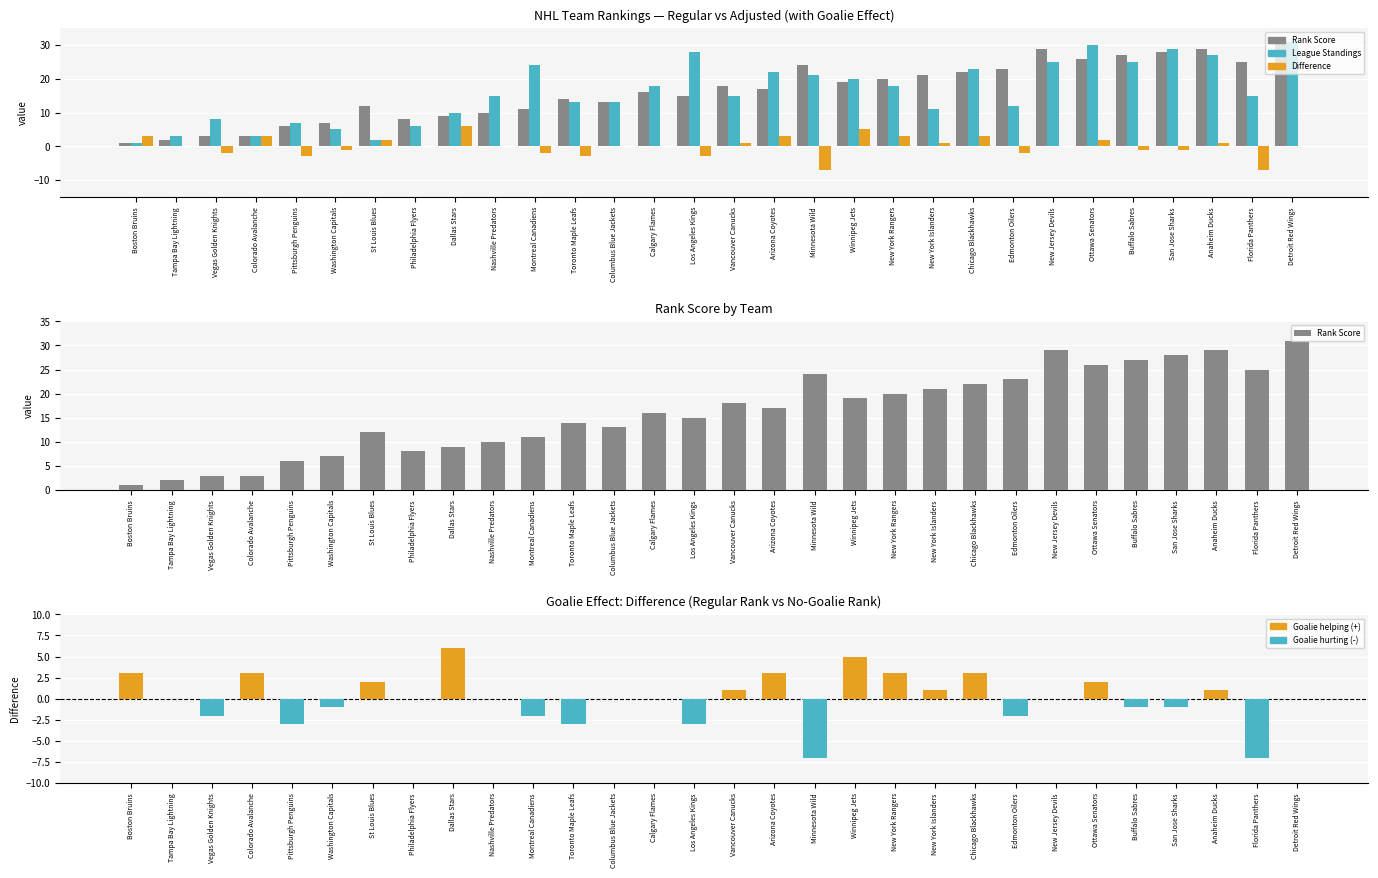

Does the chart contain stacked bars?

No